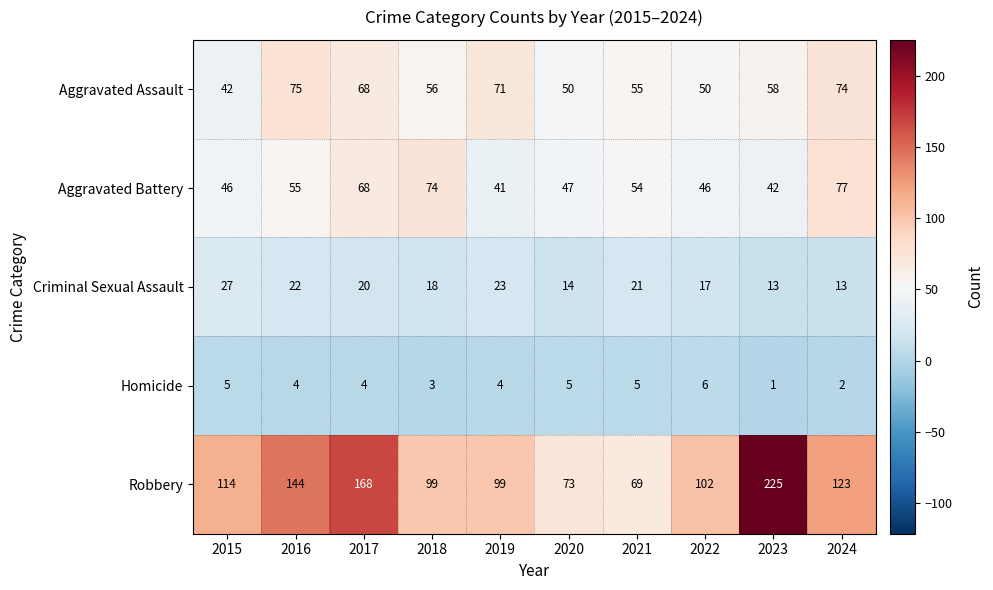

Which series has the largest range (max minus min)?

Robbery